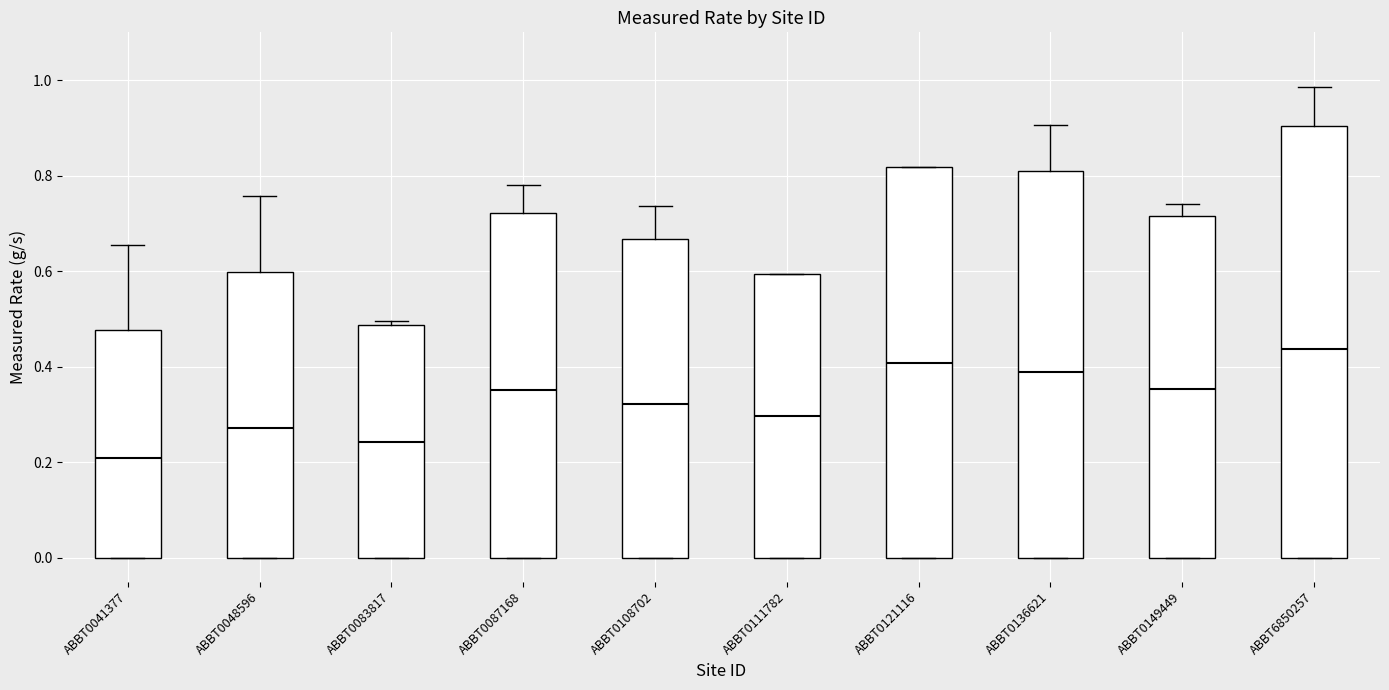

Which box has the highest median line?

ABBT6850257